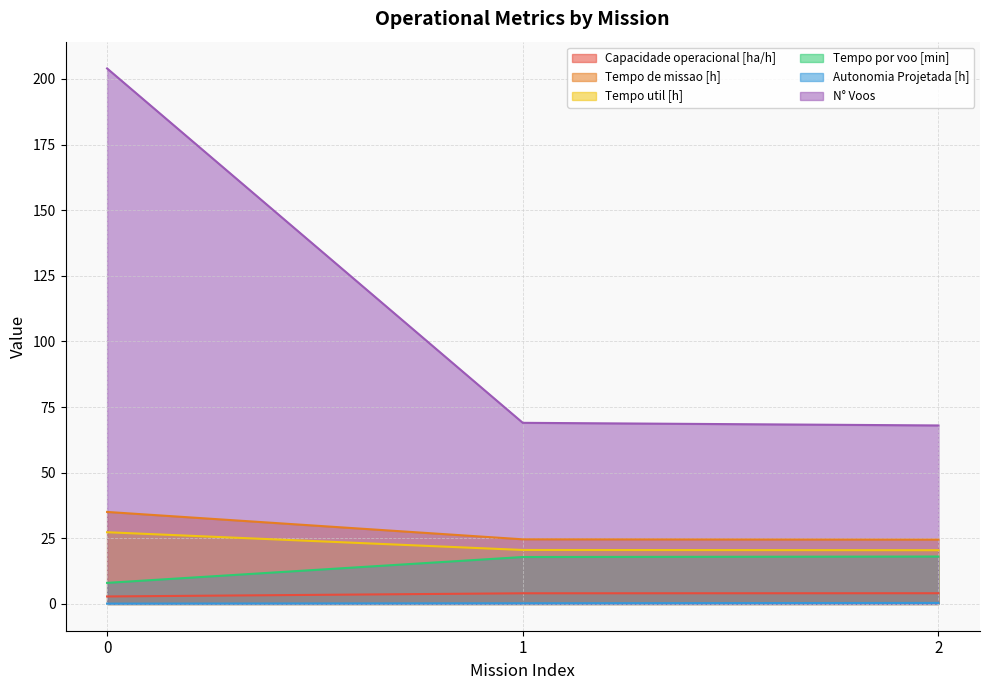

What is the approximate value of N° Voos at 1?

69.0